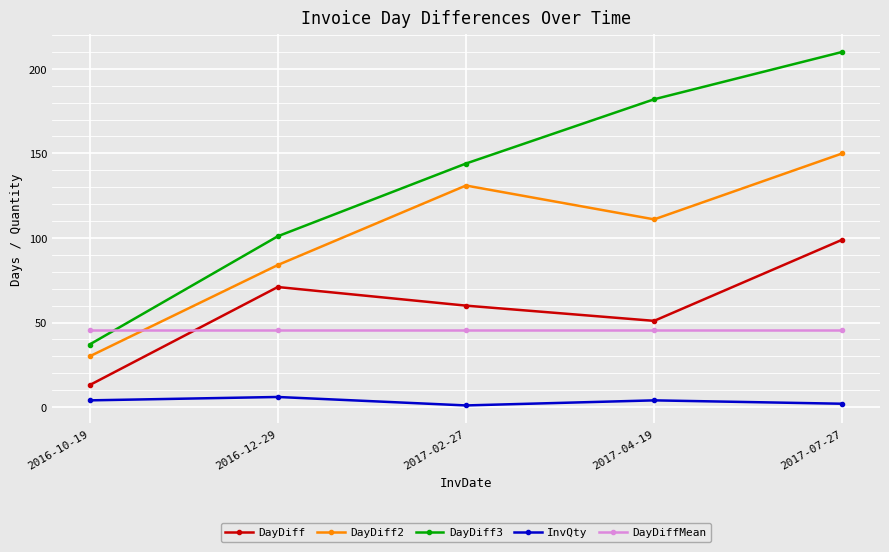

Which series changed the most between 2017-04-19 and 2017-07-27?

DayDiff